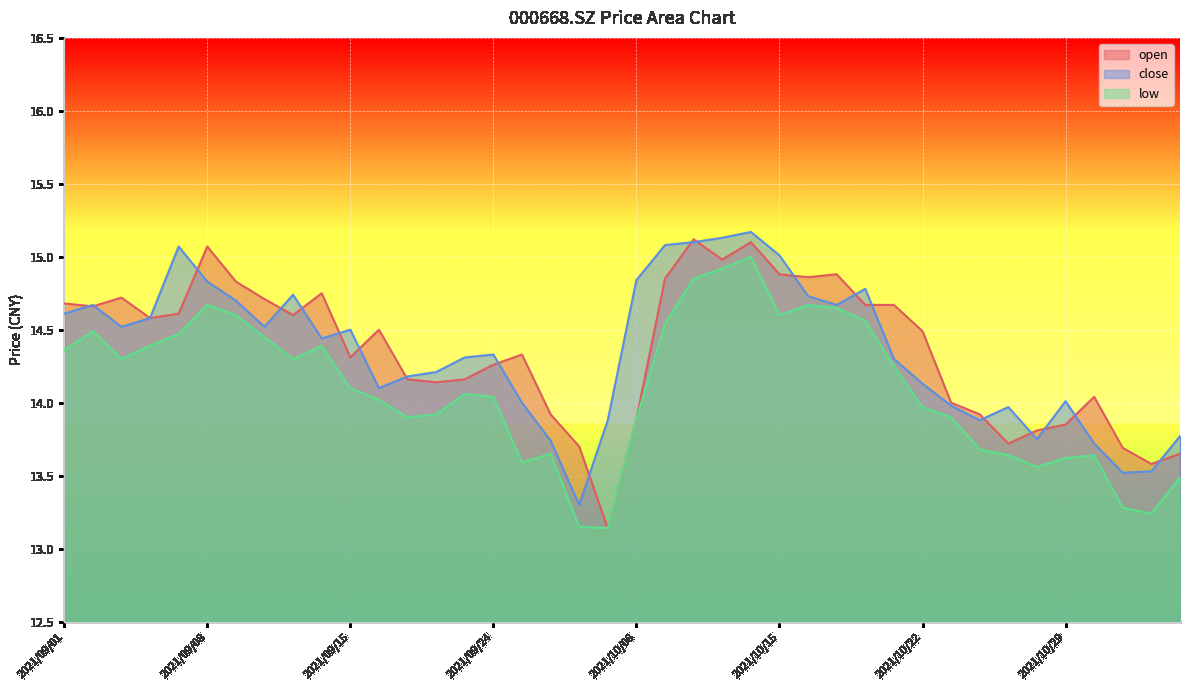

At how many categories does at least one series exceed 14?

30